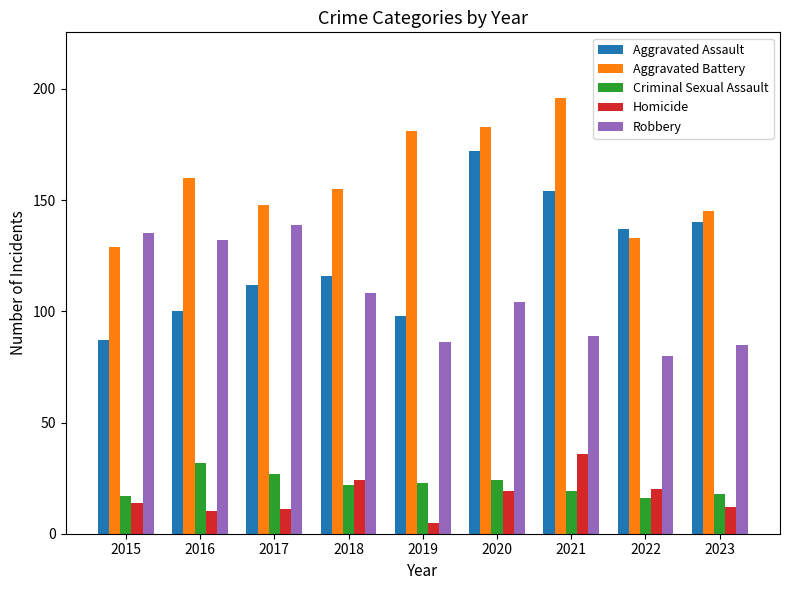

At 2016, list the series in order from largest to smallest.

Aggravated Battery, Robbery, Aggravated Assault, Criminal Sexual Assault, Homicide